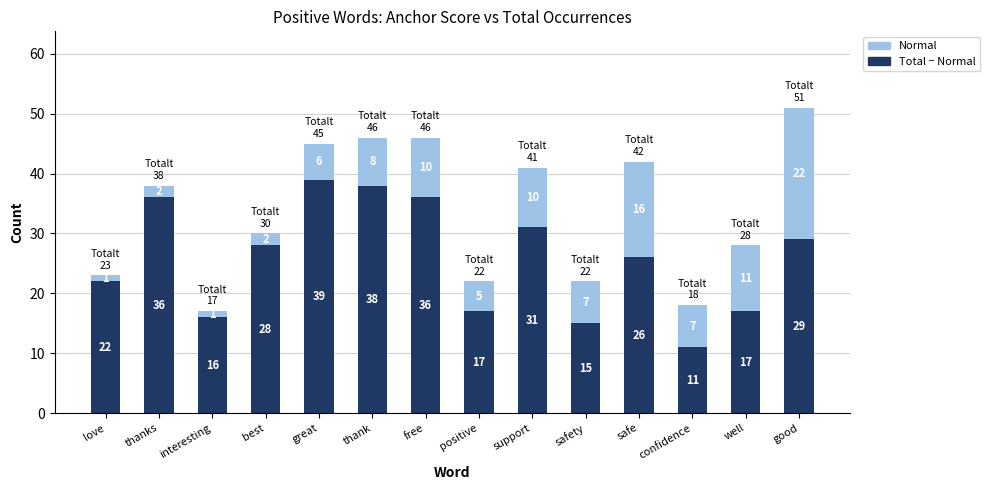

At which category is the sum across all series the highest?

good